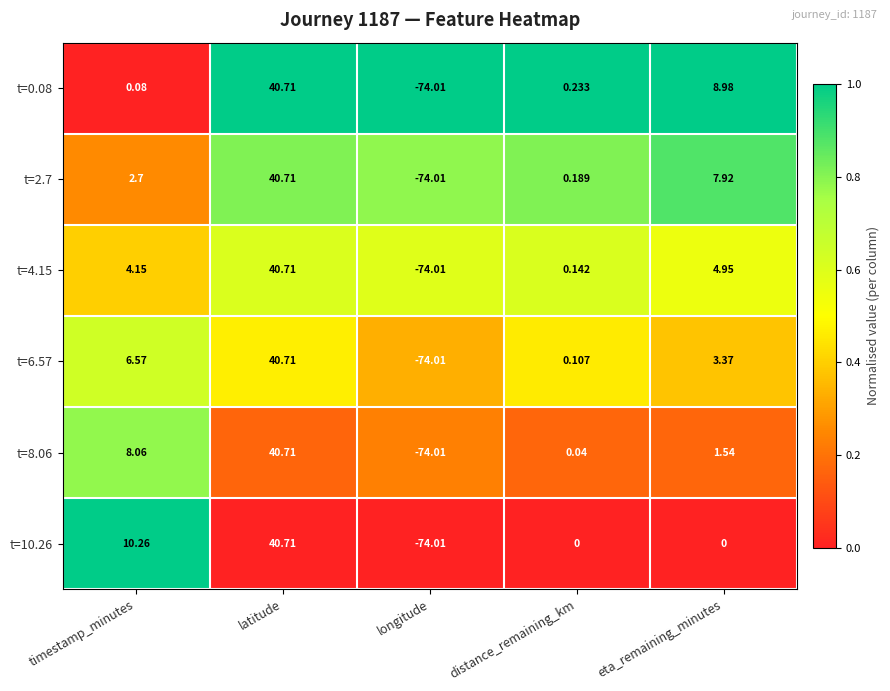

At which category is the sum across all series the highest?

latitude